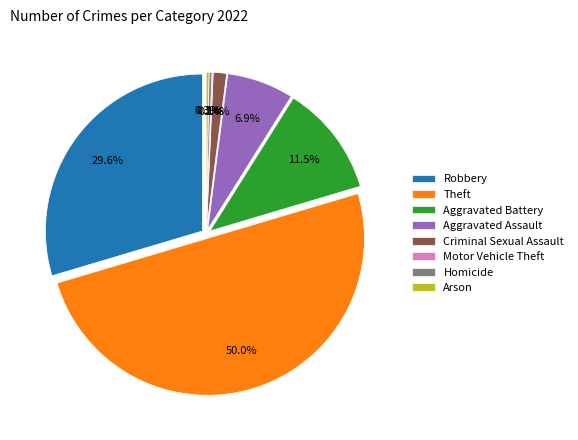

Which has a higher value, Robbery or Motor Vehicle Theft?

Robbery